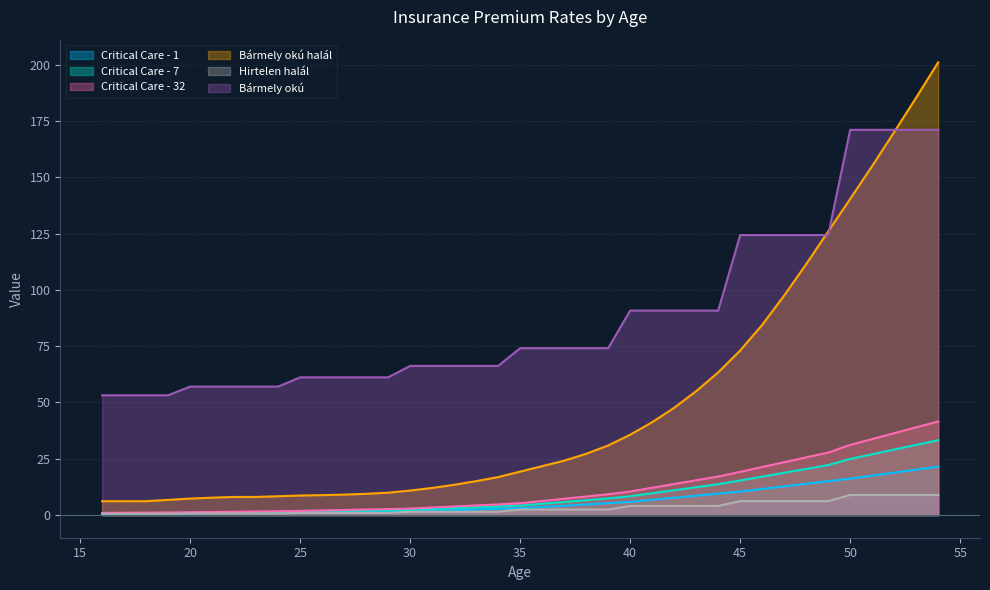

What is the greatest value displayed?

201.1